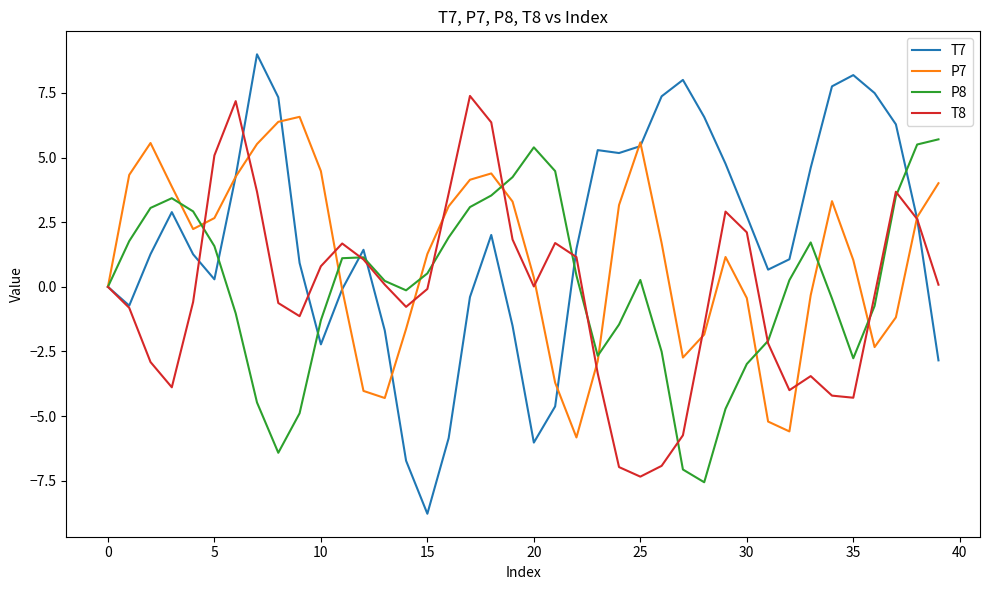

List the series in order of their peak value, lowest first.

P8, P7, T8, T7